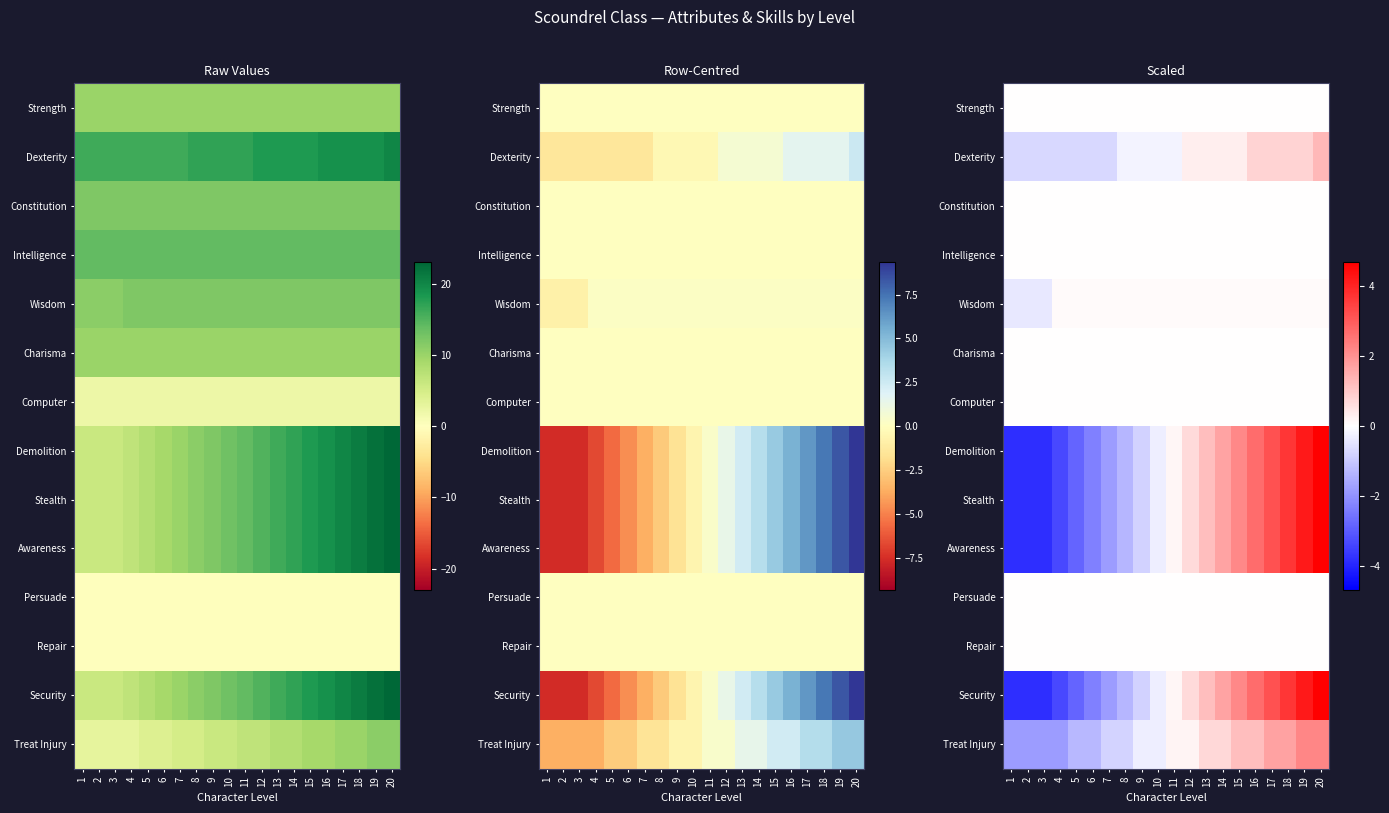

What is the total value across all series at 16?

12.8